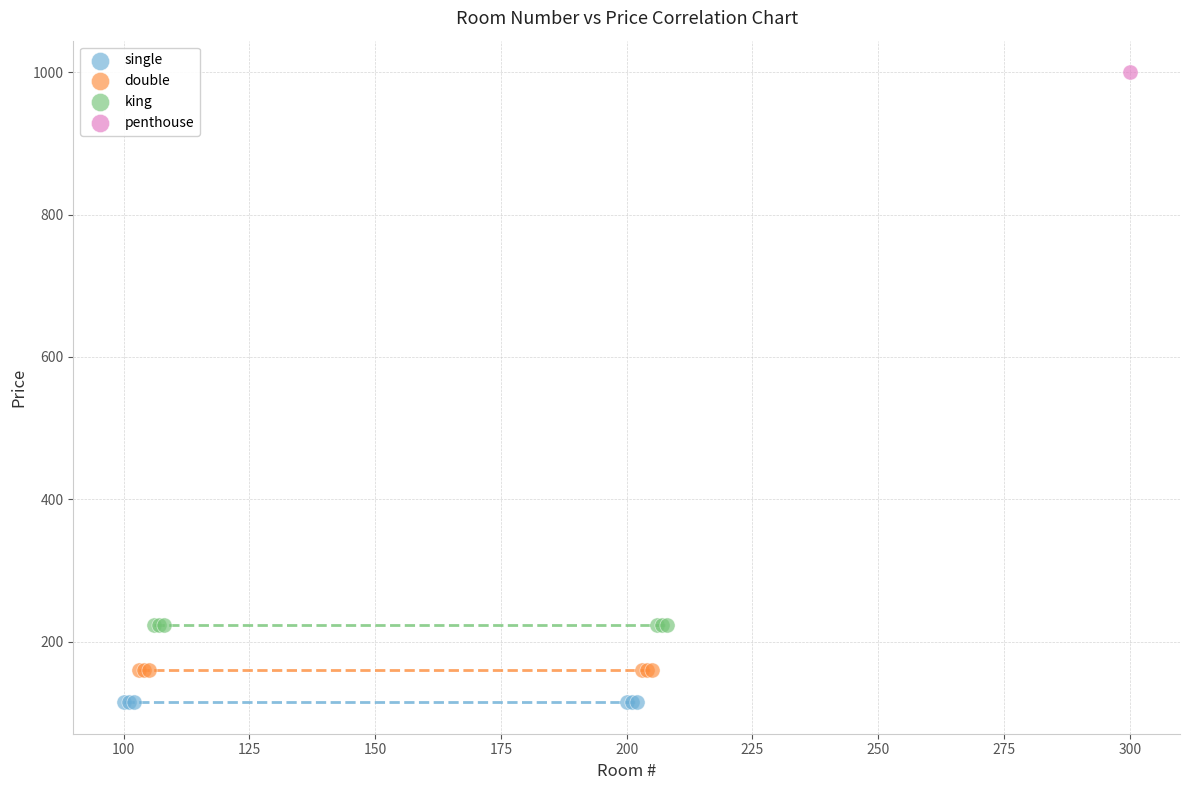

Which series reaches the maximum Y coordinate?

penthouse